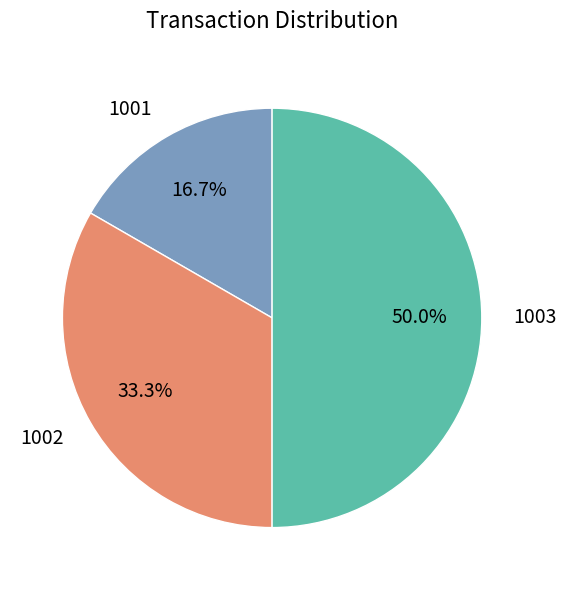

Does 1002 account for over 50% of the chart?

No